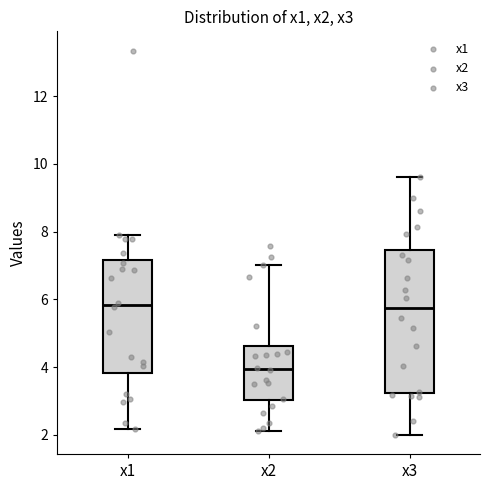

Where does the median line of the box for x3 sit on the y-axis? The values are not printed on the chart, so give them approximately, as read against the axis.

5.8